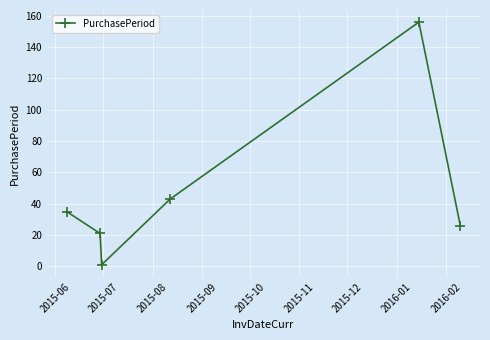

How many interior local valleys (lower than both neighbors) does the data have?

1